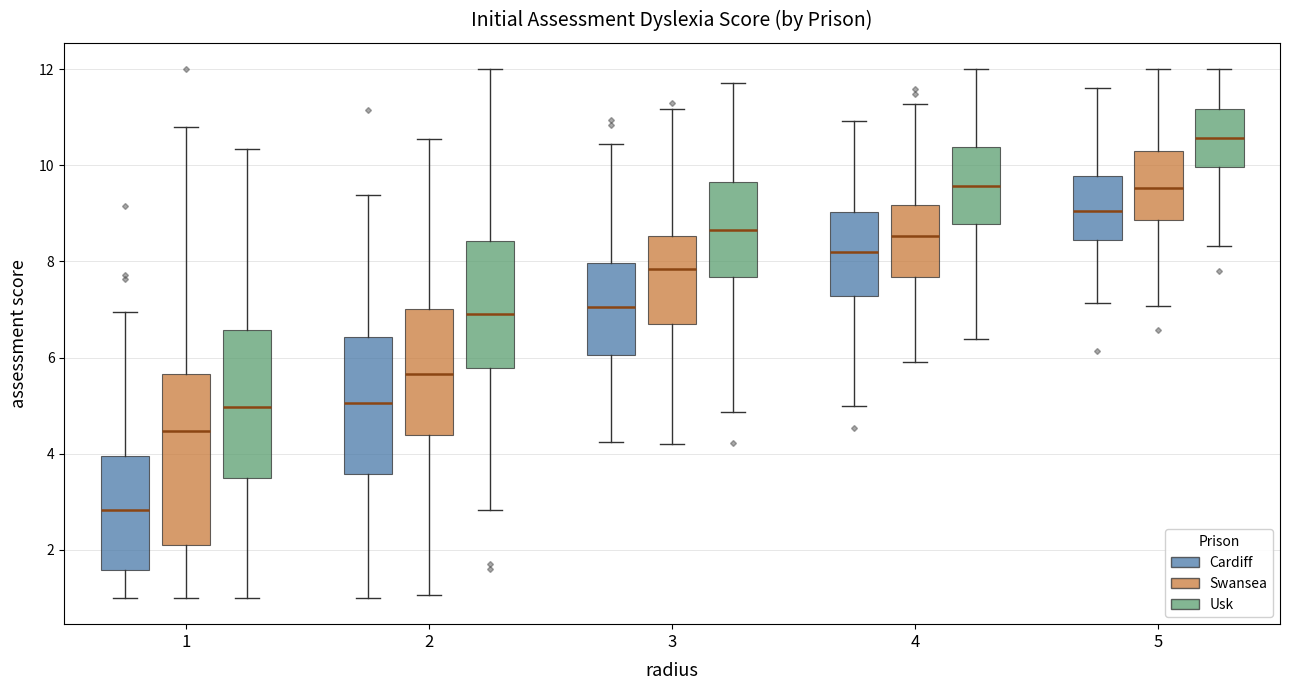

Which box's median line is the lowest?

1 (Cardiff)